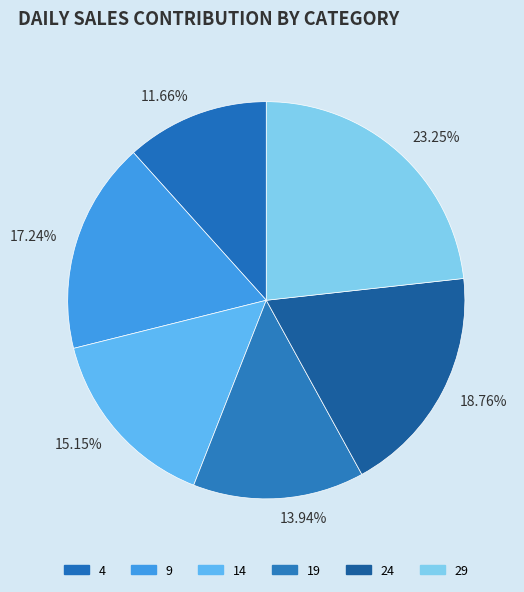

Which category has the smallest portion of the pie?

4